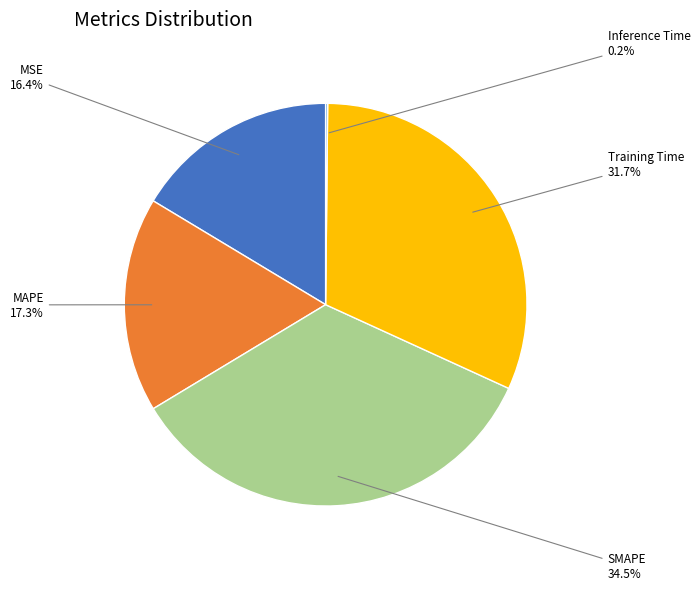

Is there a majority slice in this chart?

No